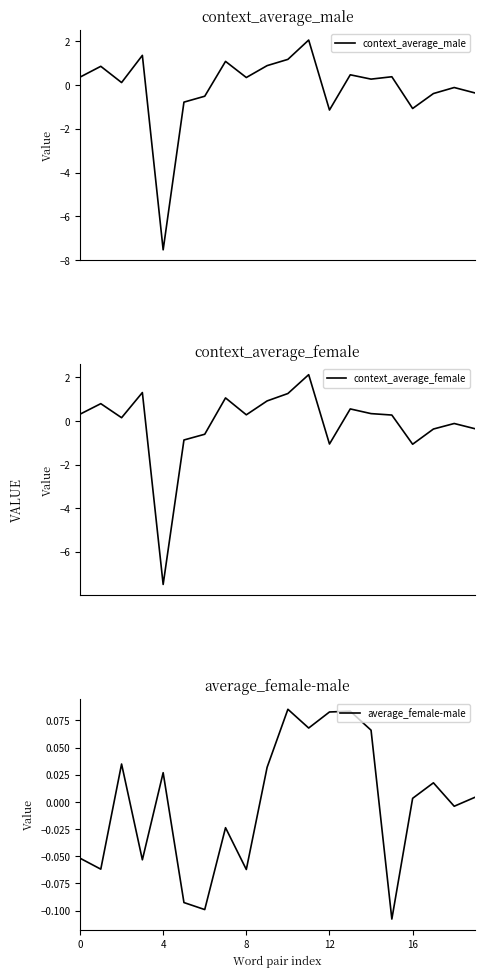

Does the chart display data point markers on the line(s)?

No